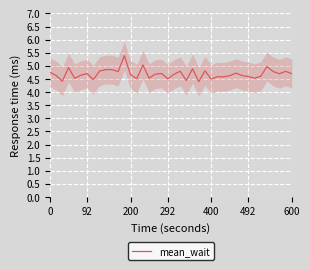

What is the highest value of the mean_wait series?

5.4